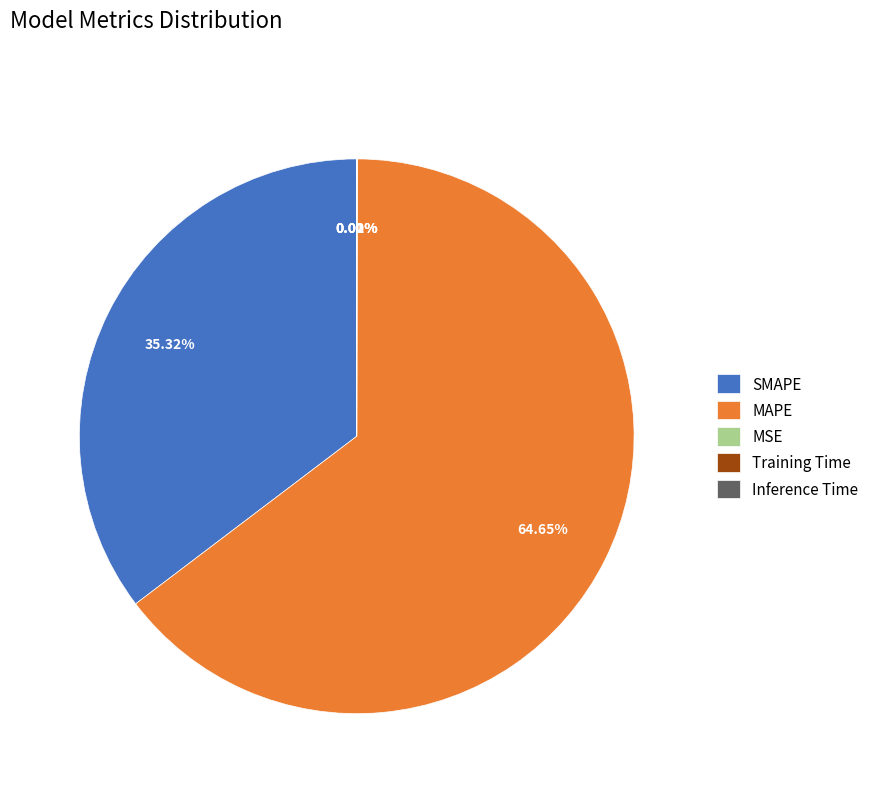

What is the majority slice?

MAPE